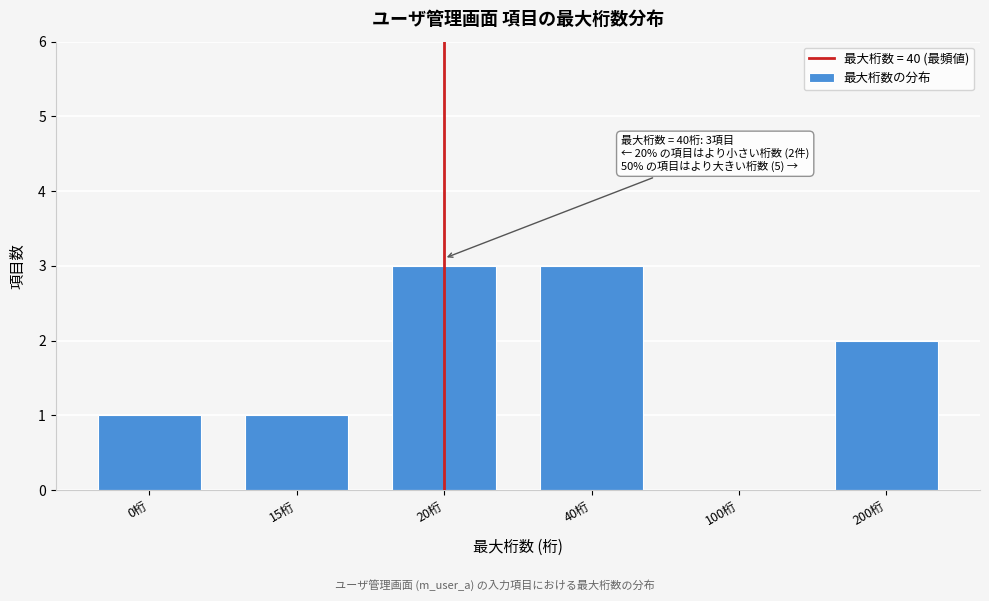

Reading left to right, list all the values displayed in this chart.

0桁=1	15桁=1	20桁=3	40桁=3	100桁=0	200桁=2